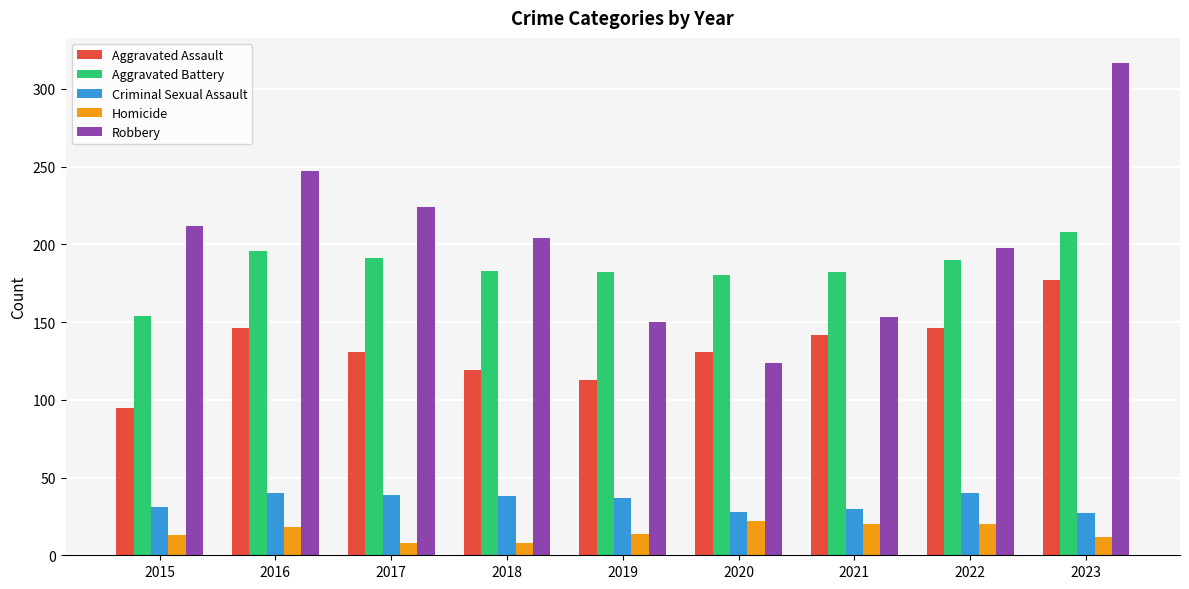

What is the smallest value displayed?

8